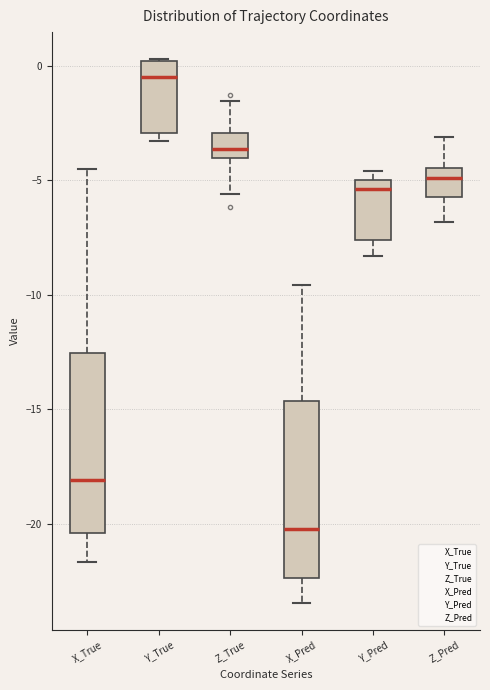

Reading left to right, read every box against the y-axis: the position of its median line, the range the box covers, and the ends of its whiskers. The values are not printed on the chart, so give them approximately, as read against the axis.

X_True: median -18.0, box -20.5 to -12.5, whiskers -21.5 to -4.5
Y_True: median -0.5, box -3.0 to 0.0, whiskers -3.5 to 0.5
Z_True: median -3.5, box -4.0 to -3.0, whiskers -5.5 to -1.5
X_Pred: median -20.0, box -22.5 to -14.5, whiskers -23.5 to -9.5
Y_Pred: median -5.5, box -7.5 to -5.0, whiskers -8.5 to -4.5
Z_Pred: median -5.0, box -5.5 to -4.5, whiskers -7.0 to -3.0